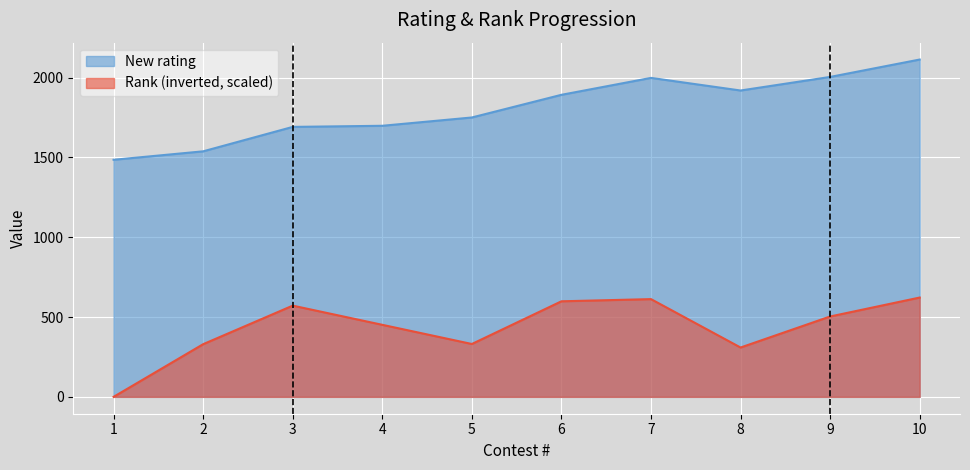

Which series has the largest total across all categories?

New rating